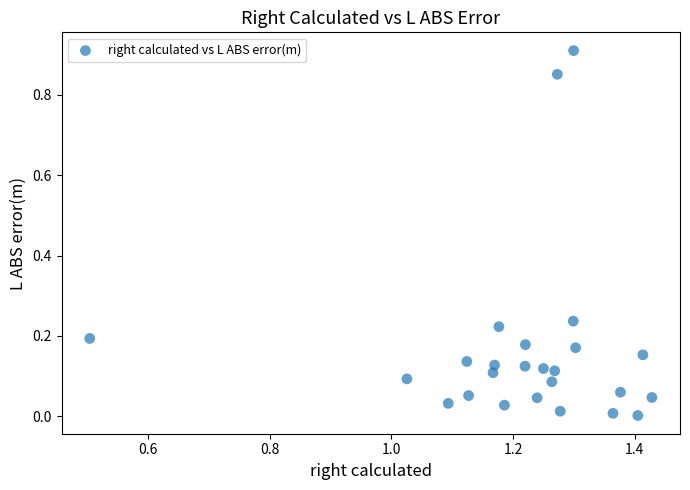

How many points are shown in the scatter plot?

25